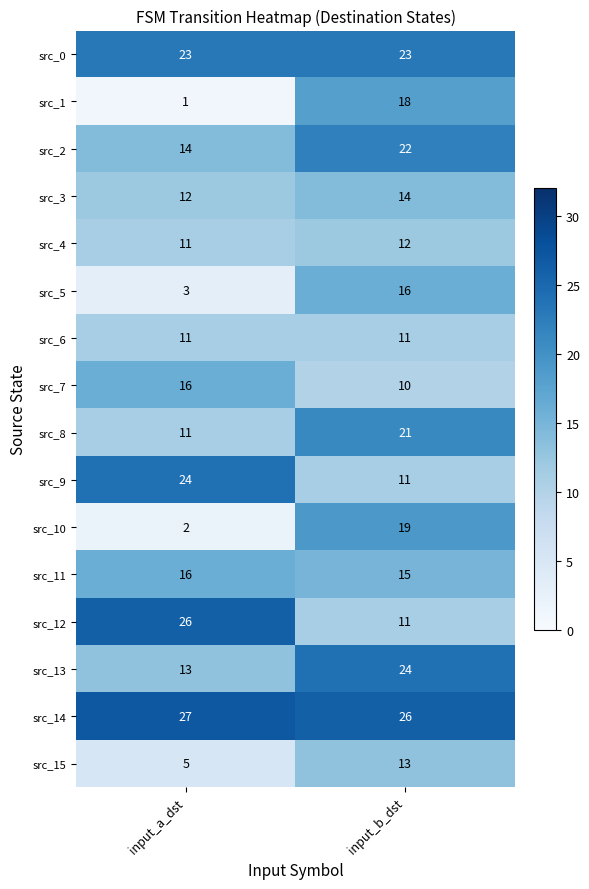

List the labels in order of src_8 value, largest first.

input_b_dst, input_a_dst